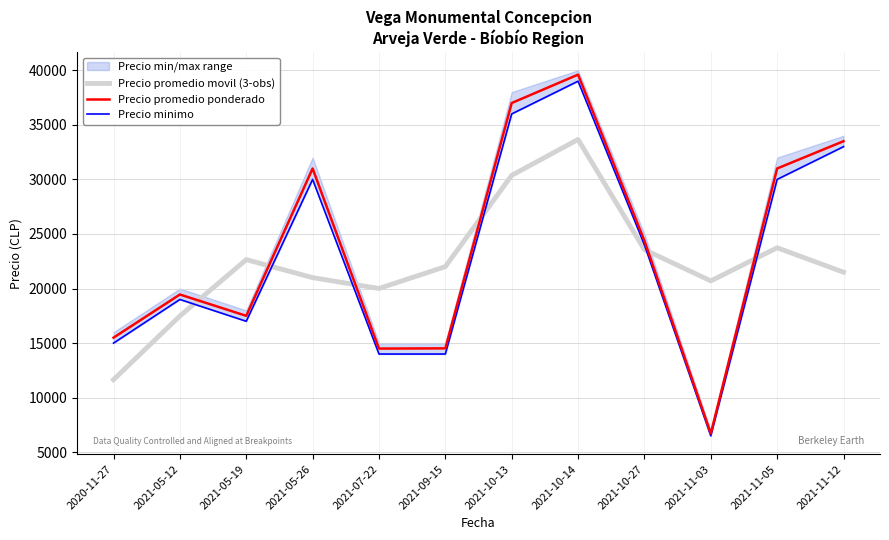

What is the maximum value for Precio promedio movil (3-obs)?

33661.7